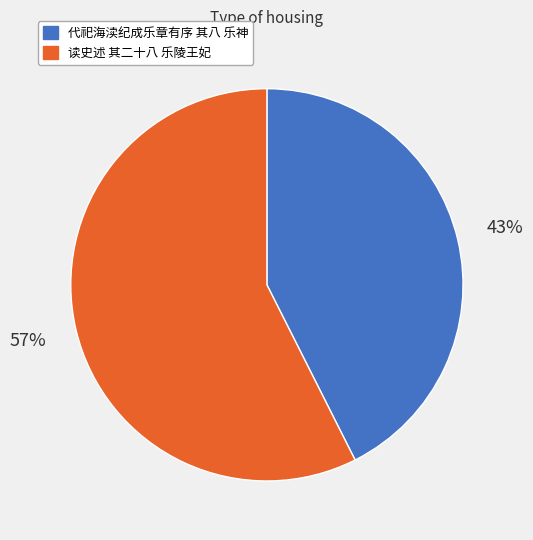

Is it true that 读史述 其二十八 乐陵王妃 is 64% of the pie?

False